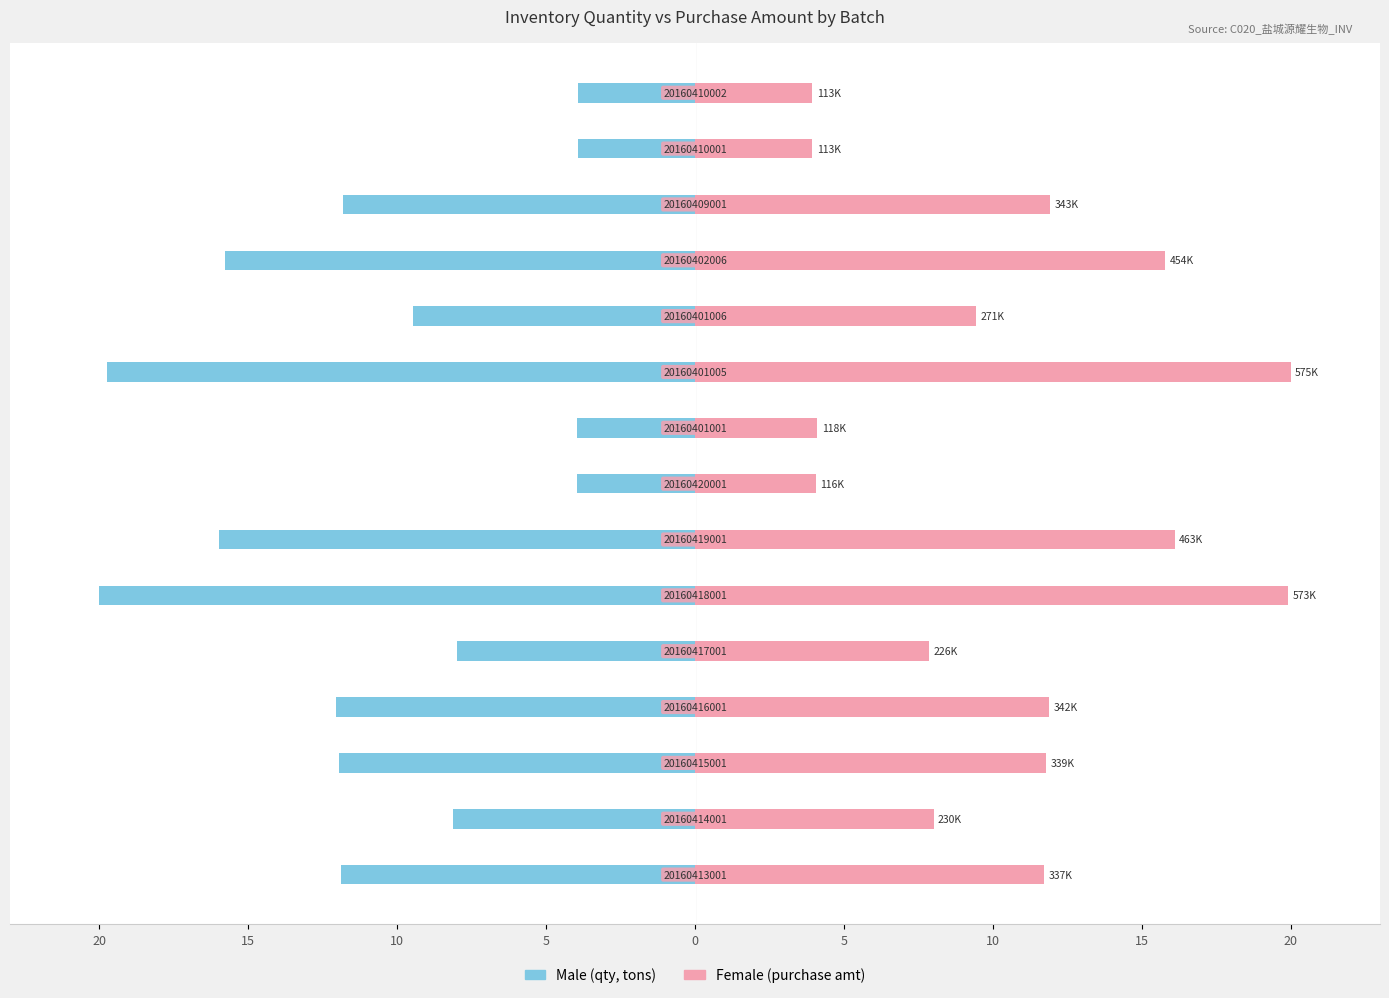

What is the average value of the Male series?

-10.7